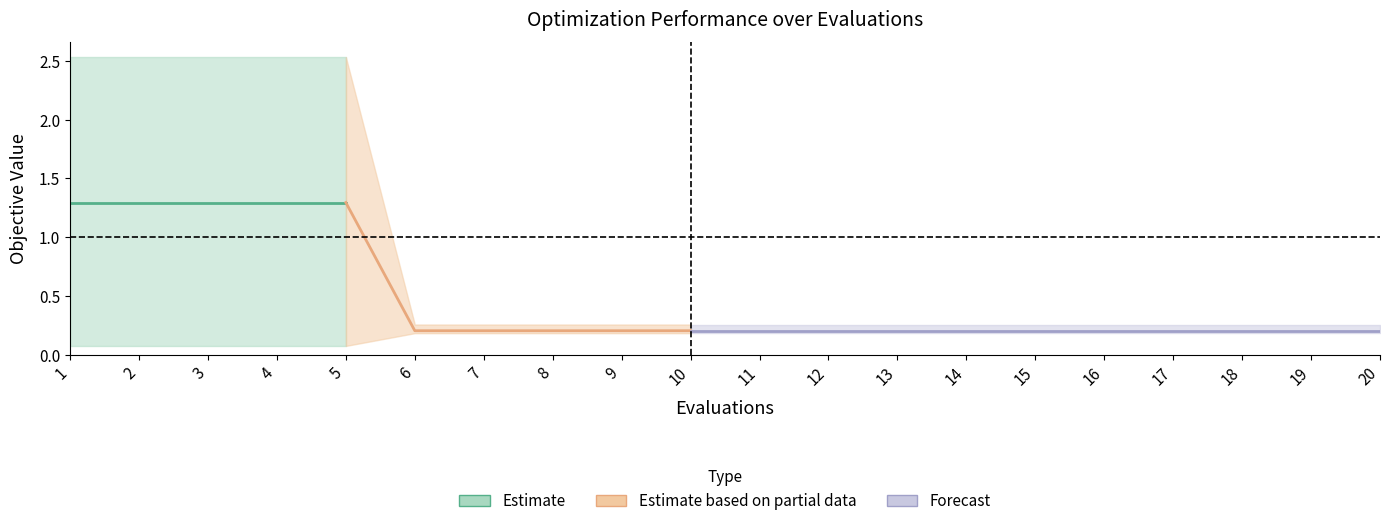

What is the approximate value of best at 12?

0.2